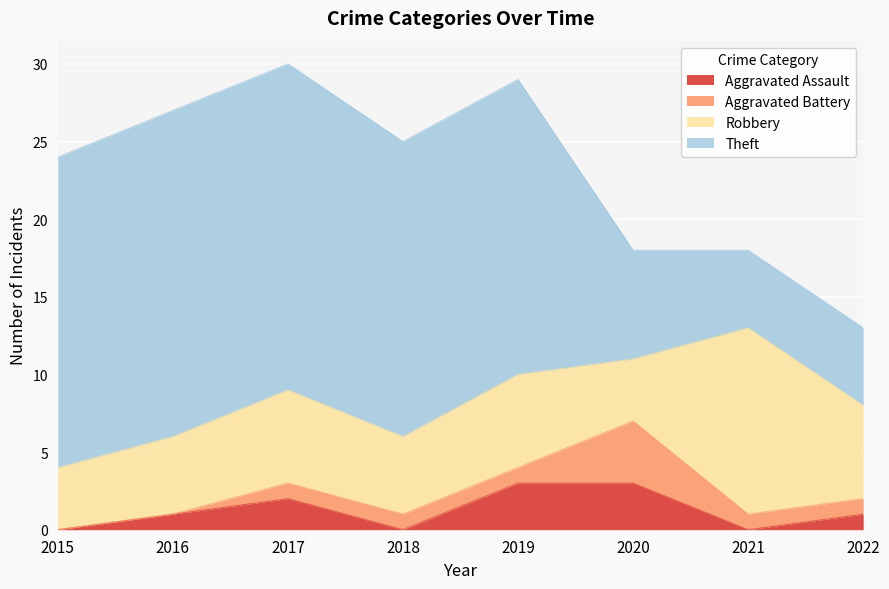

What is the highest value of the Aggravated Battery series?

4